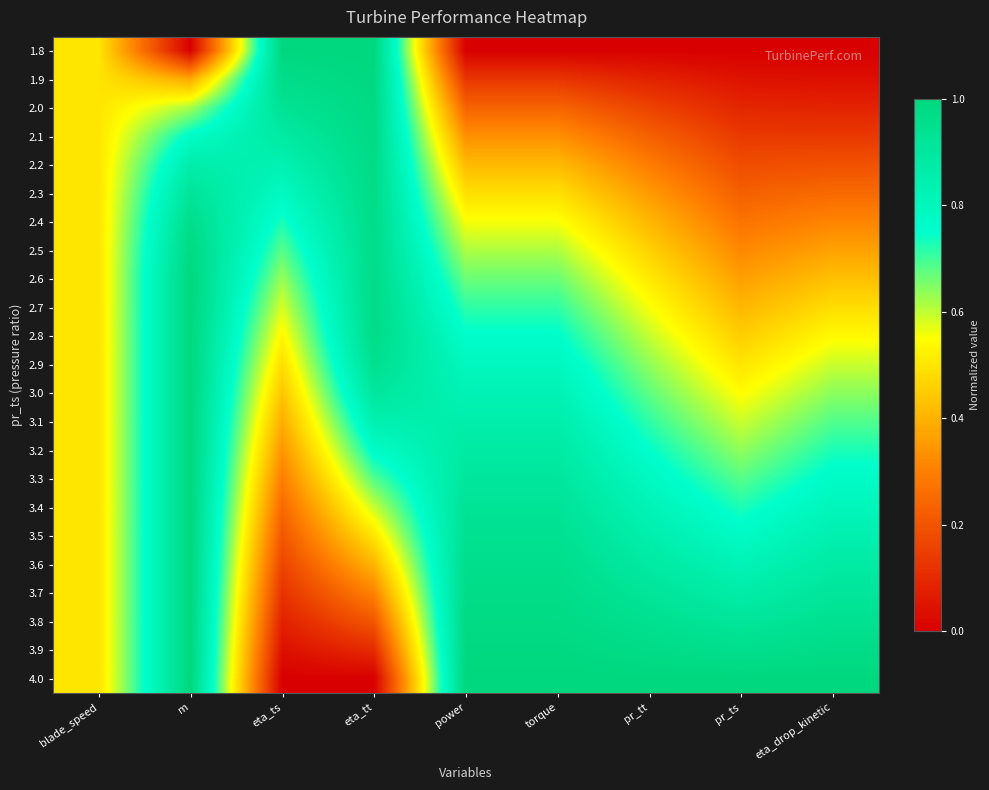

Reading left to right, transcribe all the data shown in this chart.

1.8: blade_speed=0.5	m=0.0	eta_ts=1.0	eta_tt=1.0	power=0.0	torque=0.0	pr_tt=0.0	pr_ts=0.0	eta_drop_kinetic=0.0
1.9: blade_speed=0.5	m=0.4	eta_ts=1.0	eta_tt=1.0	power=0.1	torque=0.1	pr_tt=0.1	pr_ts=0.0	eta_drop_kinetic=0.0
2.0: blade_speed=0.5	m=0.6	eta_ts=0.9	eta_tt=1.0	power=0.2	torque=0.2	pr_tt=0.2	pr_ts=0.1	eta_drop_kinetic=0.1
2.1: blade_speed=0.5	m=0.8	eta_ts=0.9	eta_tt=1.0	power=0.3	torque=0.3	pr_tt=0.2	pr_ts=0.1	eta_drop_kinetic=0.1
2.2: blade_speed=0.5	m=0.9	eta_ts=0.8	eta_tt=1.0	power=0.4	torque=0.4	pr_tt=0.3	pr_ts=0.2	eta_drop_kinetic=0.2
2.3: blade_speed=0.5	m=0.9	eta_ts=0.8	eta_tt=1.0	power=0.5	torque=0.5	pr_tt=0.4	pr_ts=0.2	eta_drop_kinetic=0.3
2.4: blade_speed=0.5	m=1.0	eta_ts=0.7	eta_tt=1.0	power=0.6	torque=0.6	pr_tt=0.4	pr_ts=0.3	eta_drop_kinetic=0.3
2.5: blade_speed=0.5	m=1.0	eta_ts=0.7	eta_tt=1.0	power=0.6	torque=0.6	pr_tt=0.5	pr_ts=0.3	eta_drop_kinetic=0.4
2.6: blade_speed=0.5	m=1.0	eta_ts=0.6	eta_tt=1.0	power=0.7	torque=0.7	pr_tt=0.5	pr_ts=0.4	eta_drop_kinetic=0.4
2.7: blade_speed=0.5	m=1.0	eta_ts=0.6	eta_tt=1.0	power=0.7	torque=0.7	pr_tt=0.6	pr_ts=0.4	eta_drop_kinetic=0.5
2.8: blade_speed=0.5	m=1.0	eta_ts=0.5	eta_tt=1.0	power=0.8	torque=0.8	pr_tt=0.6	pr_ts=0.5	eta_drop_kinetic=0.5
2.9: blade_speed=0.5	m=1.0	eta_ts=0.5	eta_tt=0.9	power=0.8	torque=0.8	pr_tt=0.6	pr_ts=0.5	eta_drop_kinetic=0.6
3.0: blade_speed=0.5	m=1.0	eta_ts=0.4	eta_tt=0.9	power=0.8	torque=0.8	pr_tt=0.7	pr_ts=0.5	eta_drop_kinetic=0.6
3.1: blade_speed=0.5	m=1.0	eta_ts=0.4	eta_tt=0.8	power=0.9	torque=0.9	pr_tt=0.7	pr_ts=0.6	eta_drop_kinetic=0.7
3.2: blade_speed=0.5	m=1.0	eta_ts=0.3	eta_tt=0.8	power=0.9	torque=0.9	pr_tt=0.7	pr_ts=0.6	eta_drop_kinetic=0.7
3.3: blade_speed=0.5	m=1.0	eta_ts=0.3	eta_tt=0.7	power=0.9	torque=0.9	pr_tt=0.8	pr_ts=0.7	eta_drop_kinetic=0.8
3.4: blade_speed=0.5	m=1.0	eta_ts=0.3	eta_tt=0.6	power=0.9	torque=0.9	pr_tt=0.8	pr_ts=0.7	eta_drop_kinetic=0.8
3.5: blade_speed=0.5	m=1.0	eta_ts=0.2	eta_tt=0.5	power=0.9	torque=0.9	pr_tt=0.9	pr_ts=0.8	eta_drop_kinetic=0.8
3.6: blade_speed=0.5	m=1.0	eta_ts=0.2	eta_tt=0.4	power=1.0	torque=1.0	pr_tt=0.9	pr_ts=0.8	eta_drop_kinetic=0.9
3.7: blade_speed=0.5	m=1.0	eta_ts=0.1	eta_tt=0.3	power=1.0	torque=1.0	pr_tt=0.9	pr_ts=0.9	eta_drop_kinetic=0.9
3.8: blade_speed=0.5	m=1.0	eta_ts=0.1	eta_tt=0.2	power=1.0	torque=1.0	pr_tt=0.9	pr_ts=0.9	eta_drop_kinetic=0.9
3.9: blade_speed=0.5	m=1.0	eta_ts=0.0	eta_tt=0.1	power=1.0	torque=1.0	pr_tt=1.0	pr_ts=1.0	eta_drop_kinetic=1.0
4.0: blade_speed=0.5	m=1.0	eta_ts=0.0	eta_tt=0.0	power=1.0	torque=1.0	pr_tt=1.0	pr_ts=1.0	eta_drop_kinetic=1.0